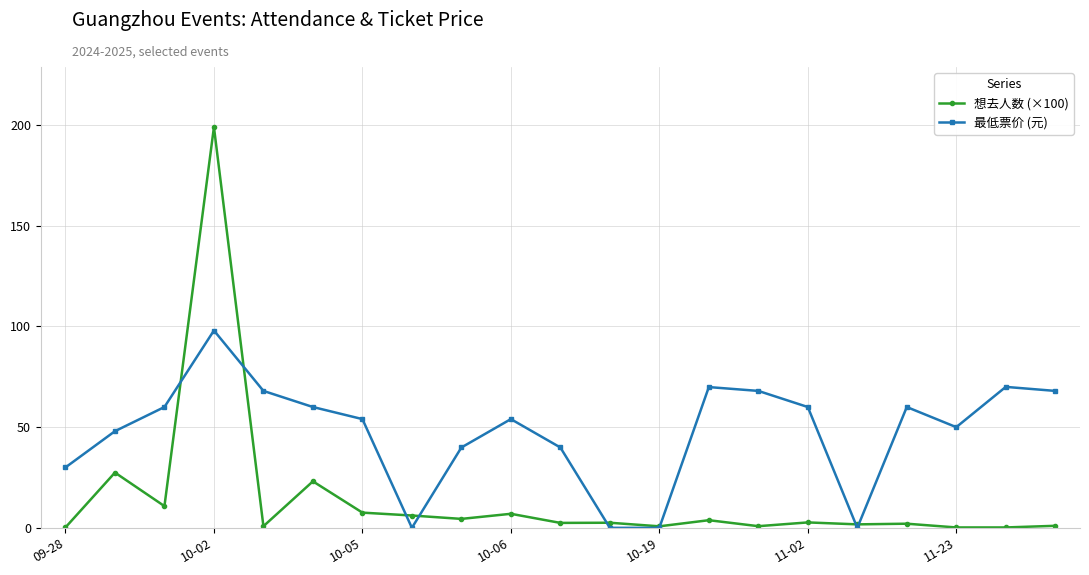

True or false: 最低票价 (元) has more than 2 interior local peaks.

True